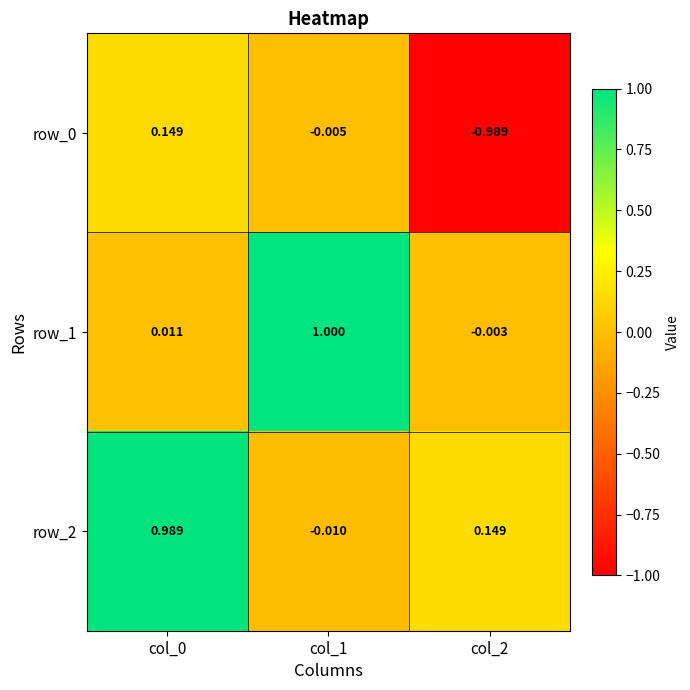

What is the greatest value displayed?

1.0